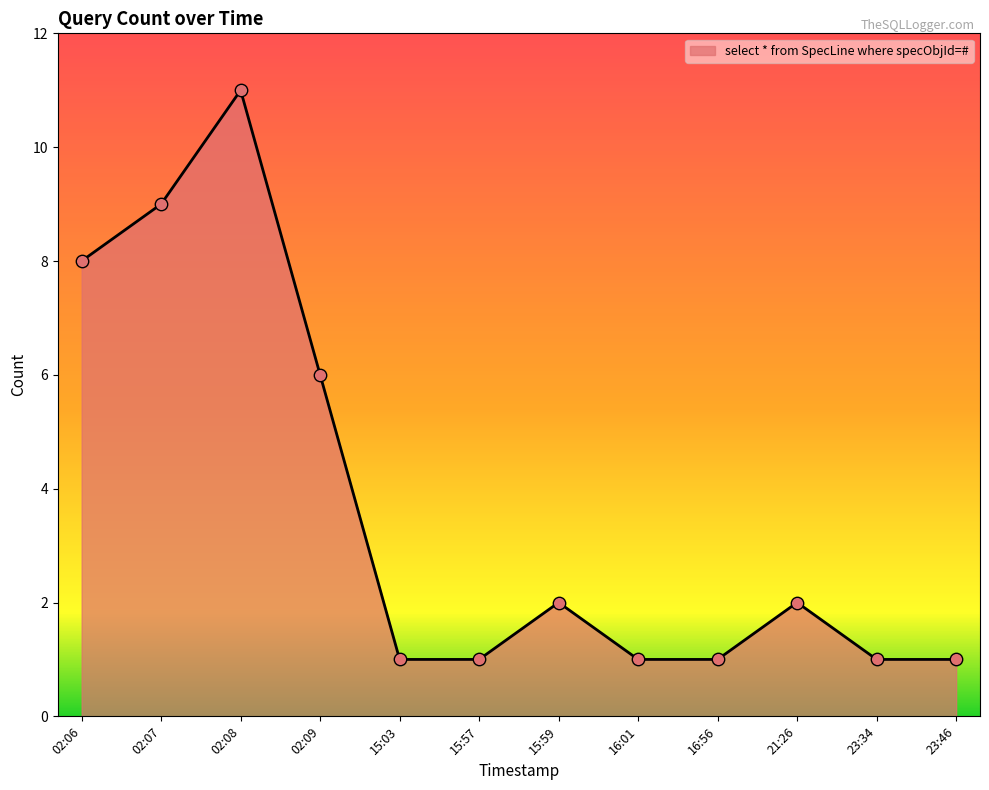

What is the change in value from 02:07 to 15:59?

-7